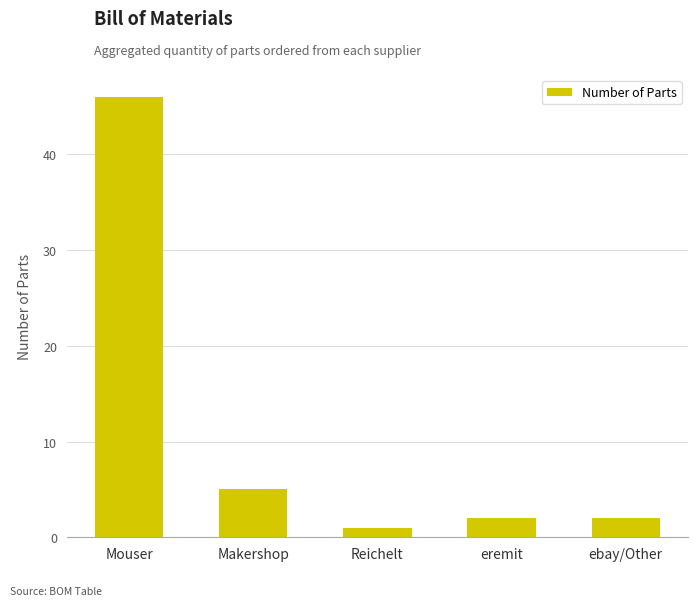

At which label is the value closest to 23?

Makershop